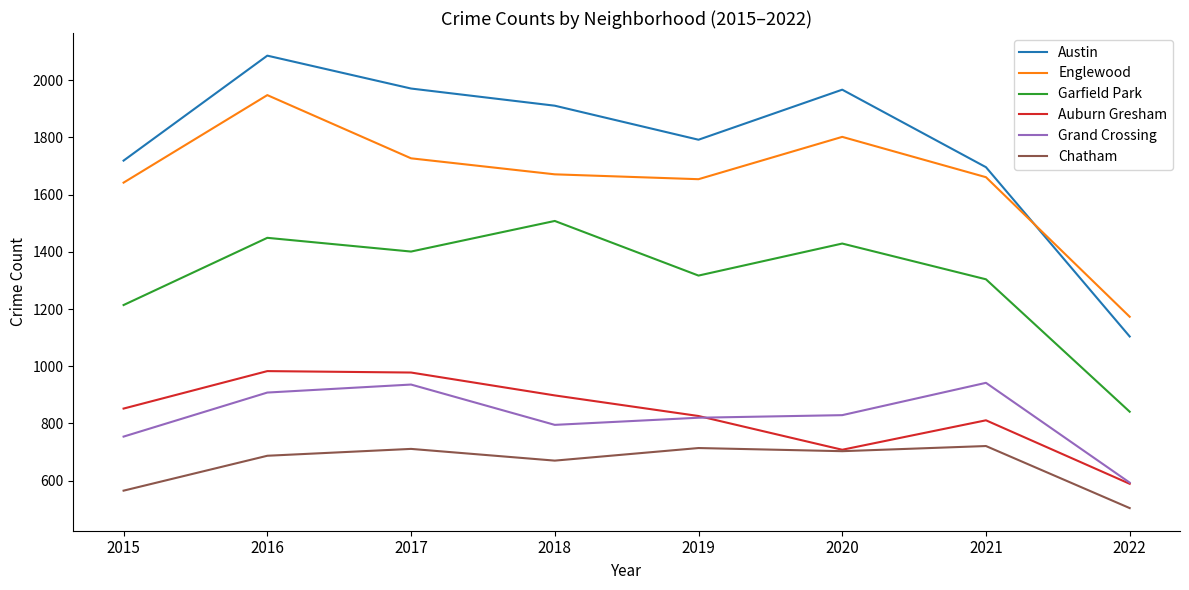

True or false: Auburn Gresham and Englewood intersect in this chart.

False